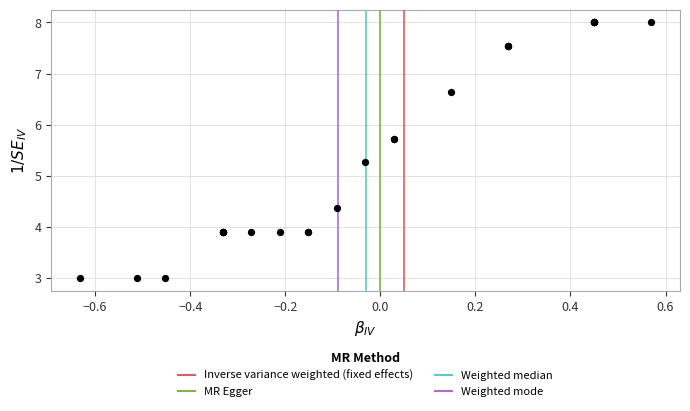

What Y value in the scatter plot is closest to 5?

5.3